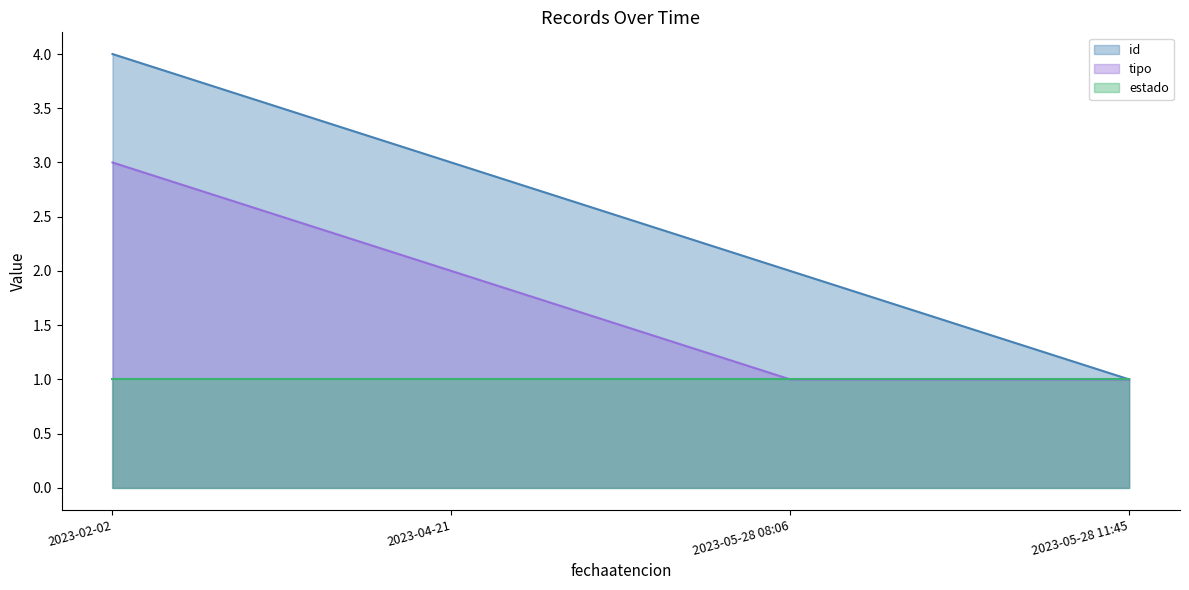

What is the maximum value shown in the chart?

4